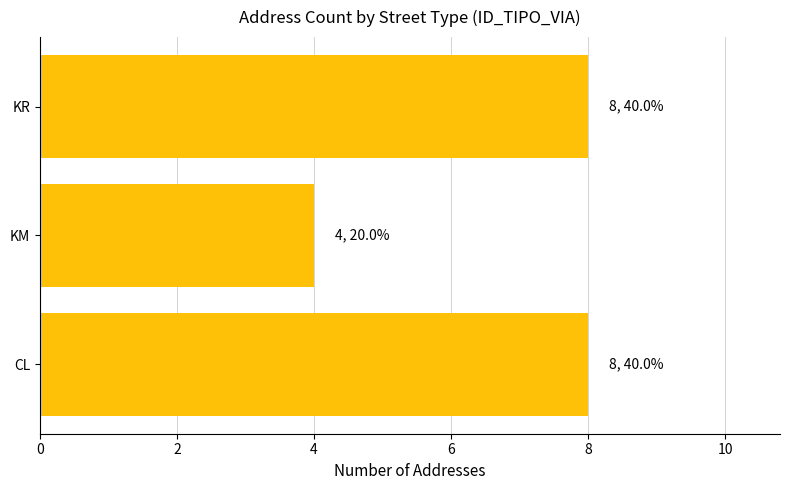

What value does the data have at KR?

8